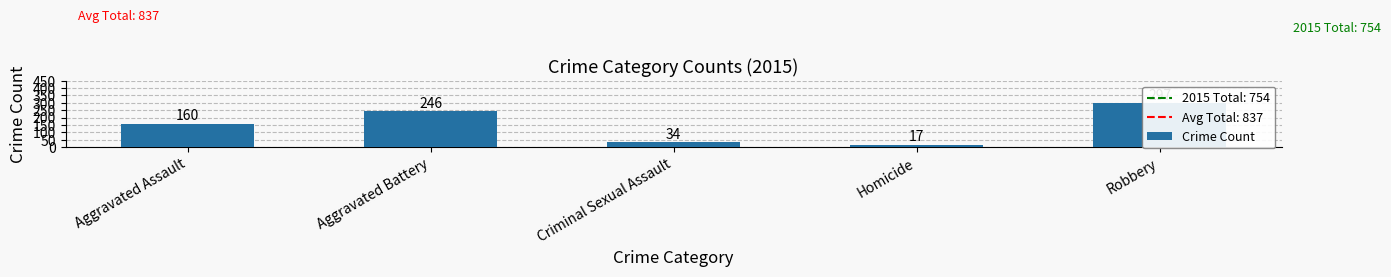

Which has a higher value, Criminal Sexual Assault or Robbery?

Robbery